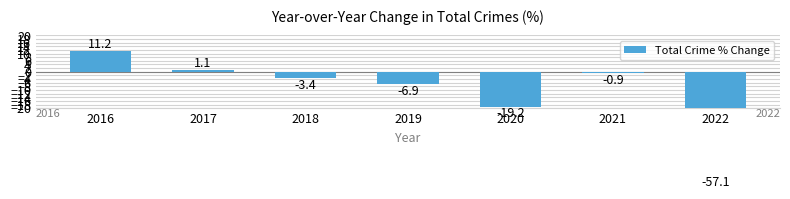

The value at 2019 is -4.6. True or false?

False